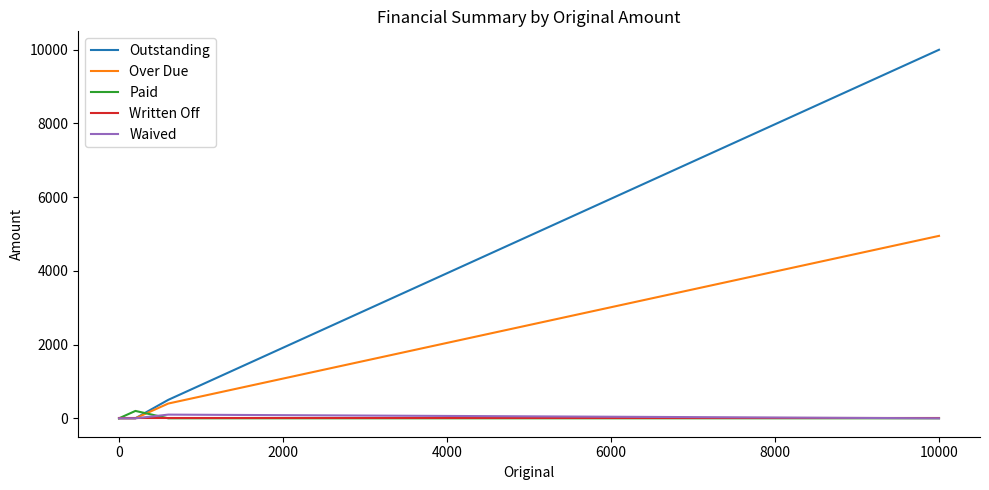

Does the chart have visible grid lines?

No